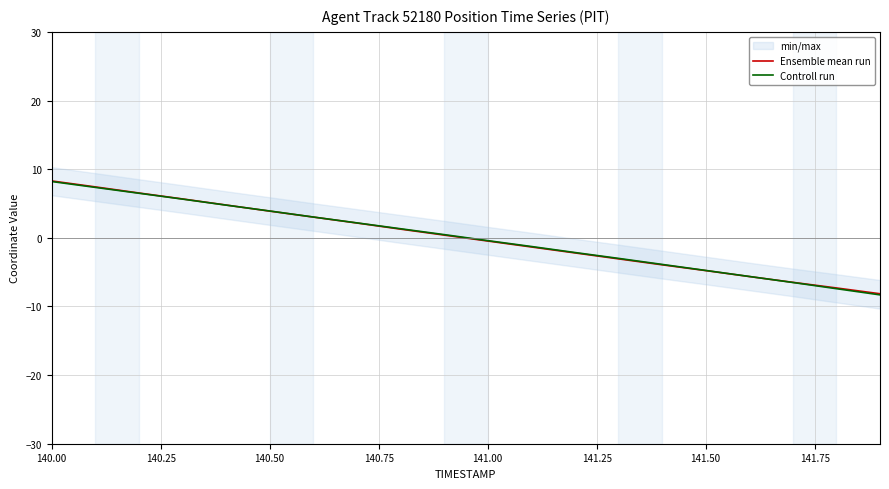

What is the minimum value for Ensemble mean run?

-8.2